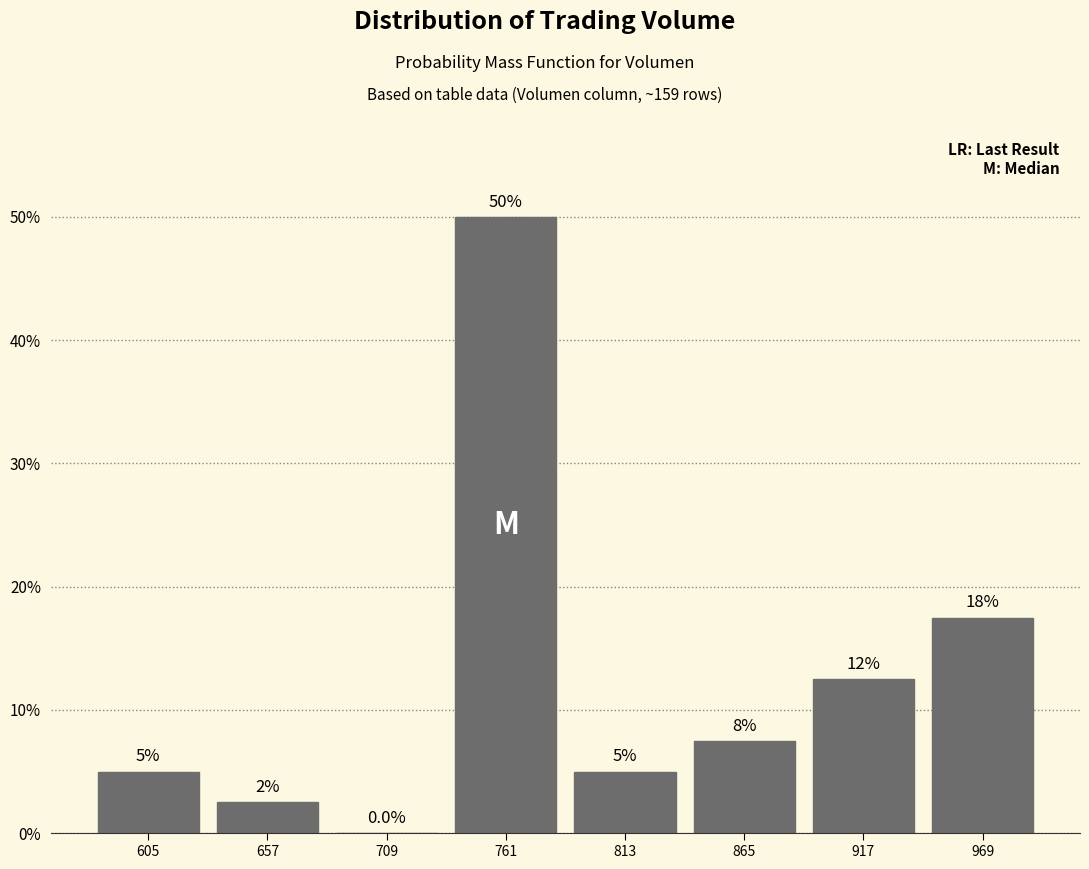

Over which range of the x-axis is the bar tallest?

740 to 790